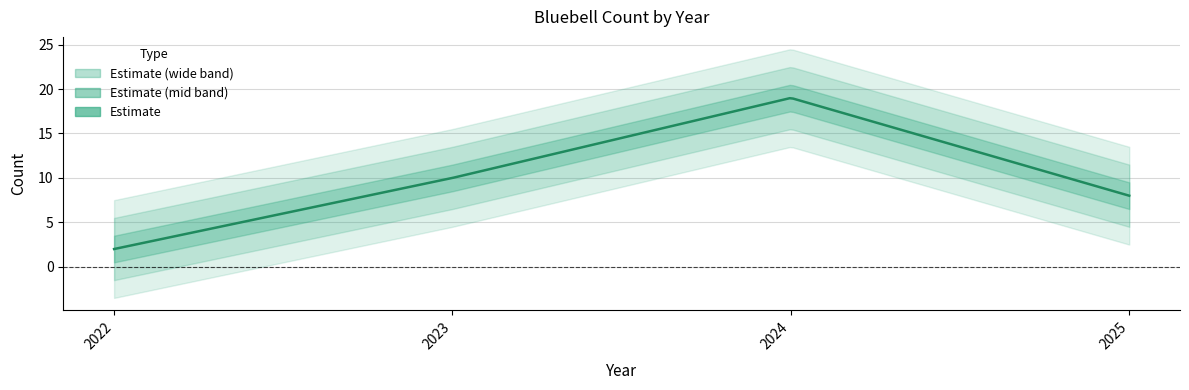

How many distinct data groups are displayed?

1